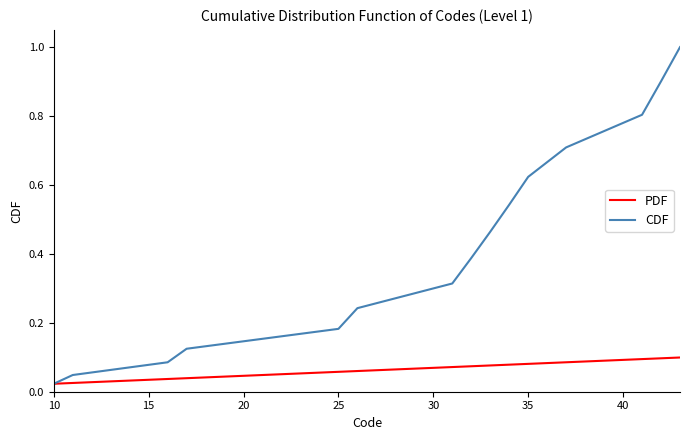

Does the chart display data point markers on the line(s)?

No